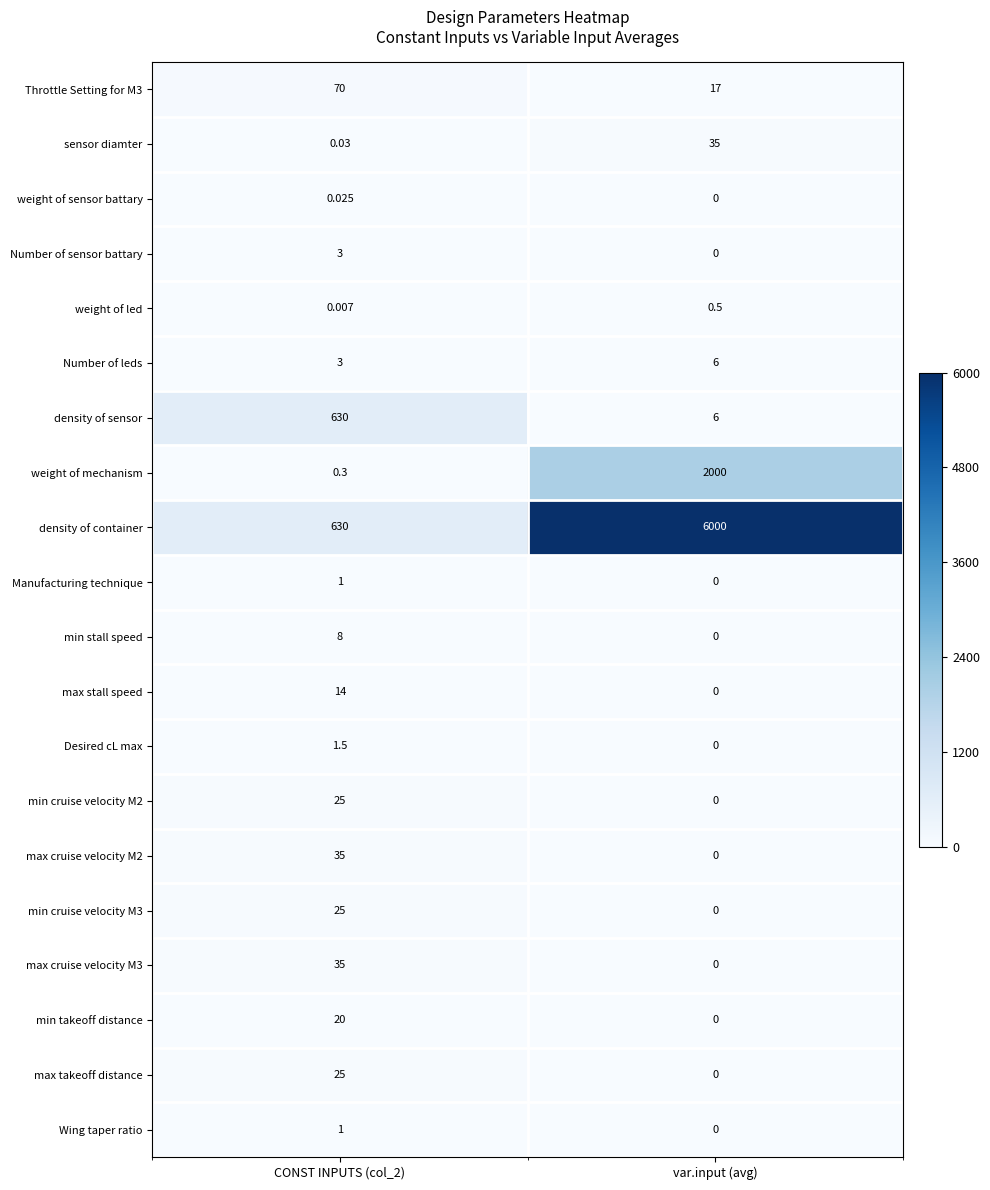

At which category is the sum across all series the highest?

var.input (avg)